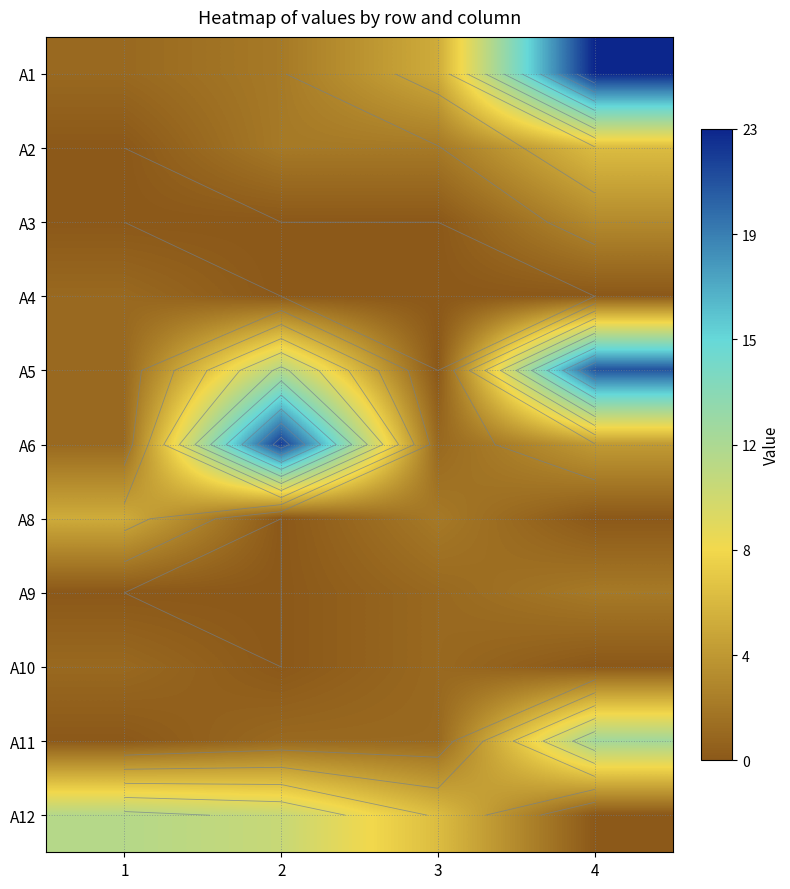

Is the value of A12 at 4 greater than the value of A8 at 4?

No